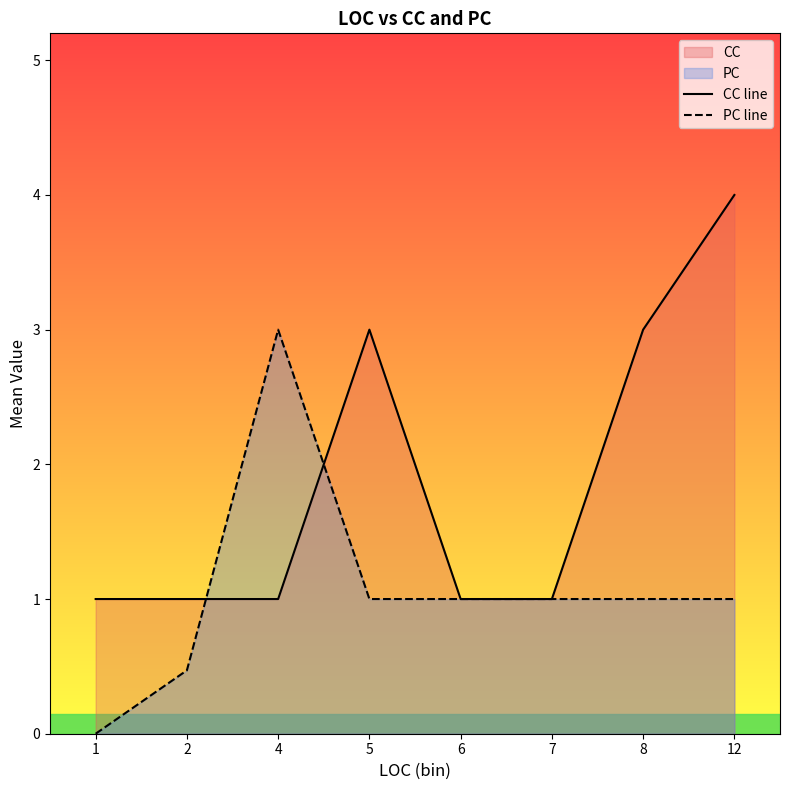

At which category does PC line reach its first local peak?

4